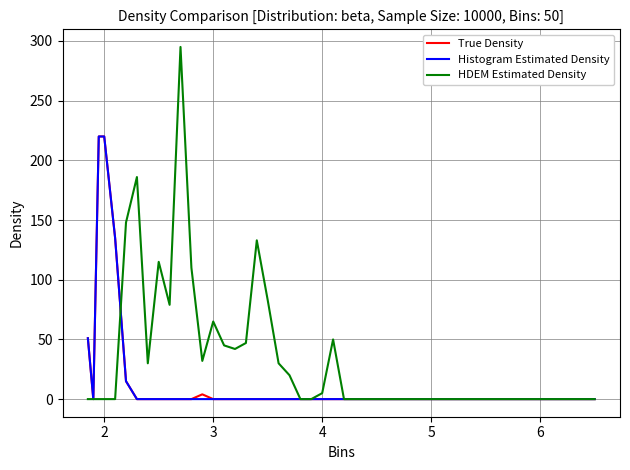

What is the difference between the maximum and minimum values in the True Density series?

220